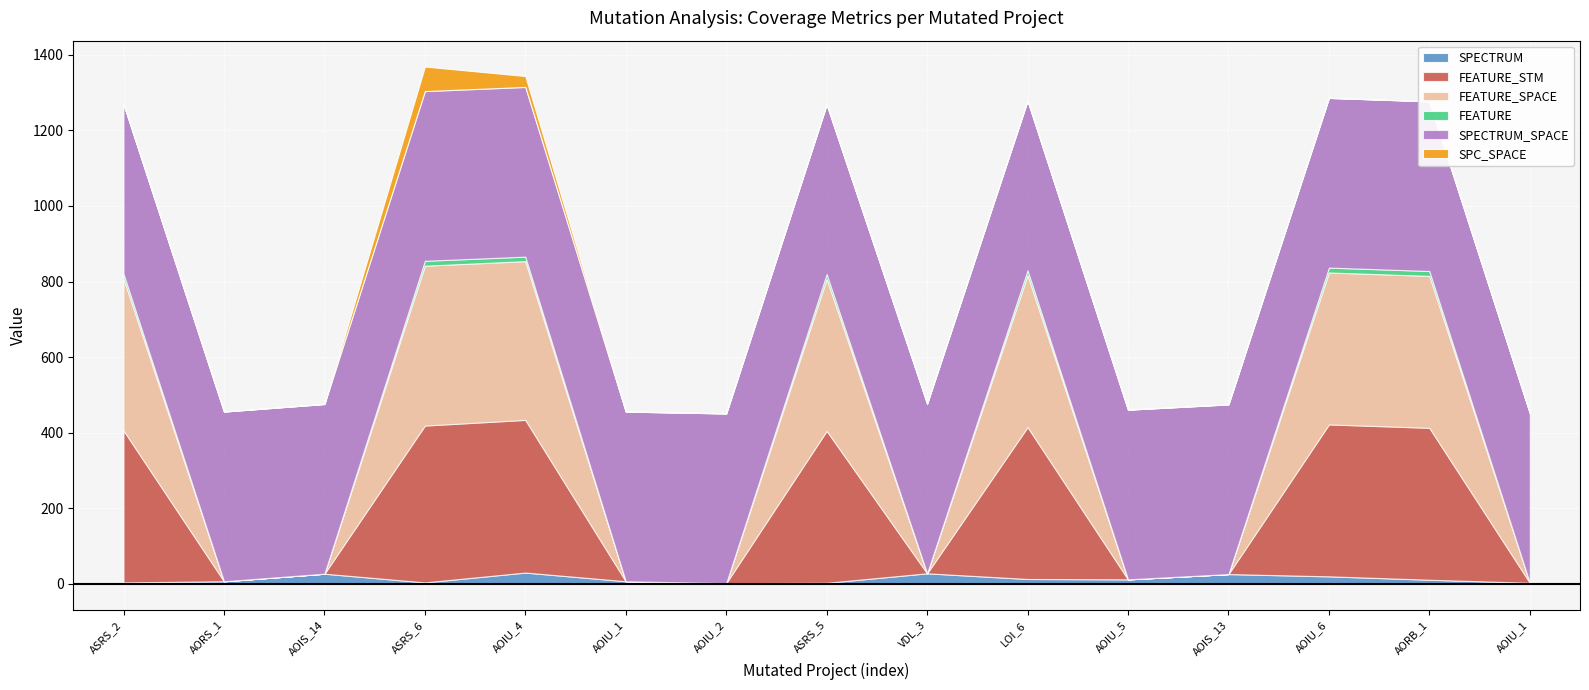

Which series has the largest range (max minus min)?

FEATURE_SPACE